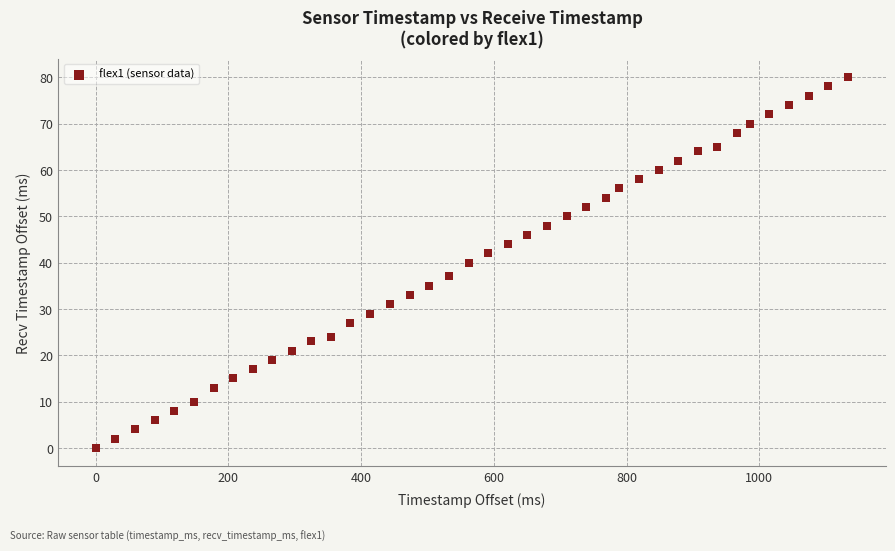

What is the range of X values (max minus min)?

1134